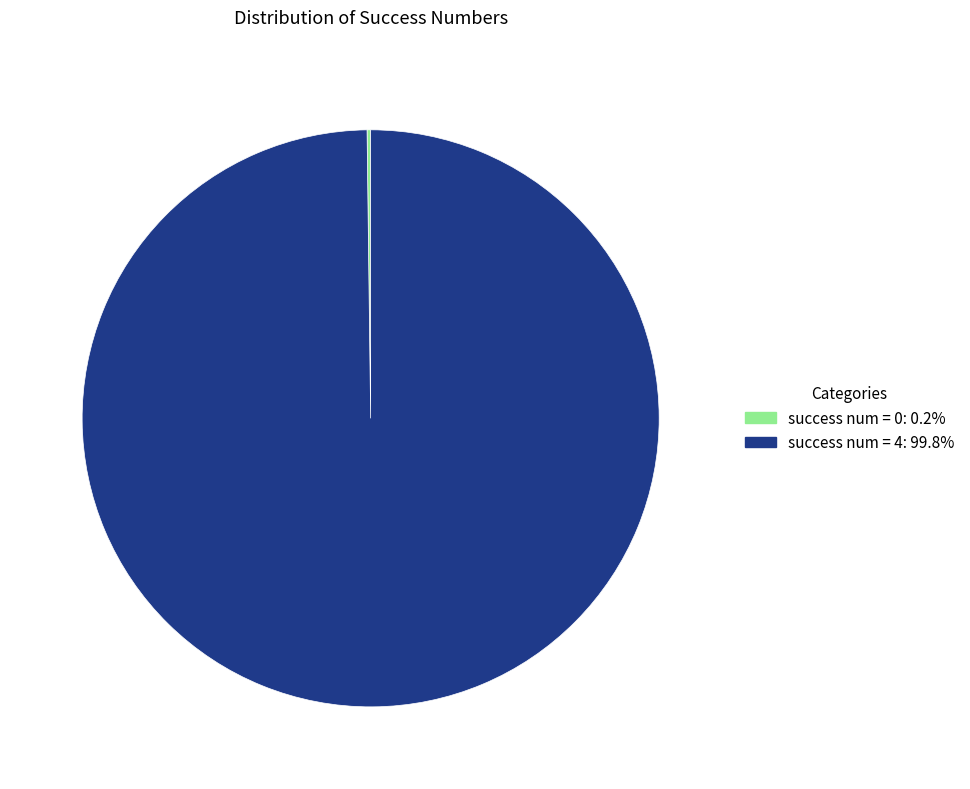

Does any single category account for the majority?

Yes